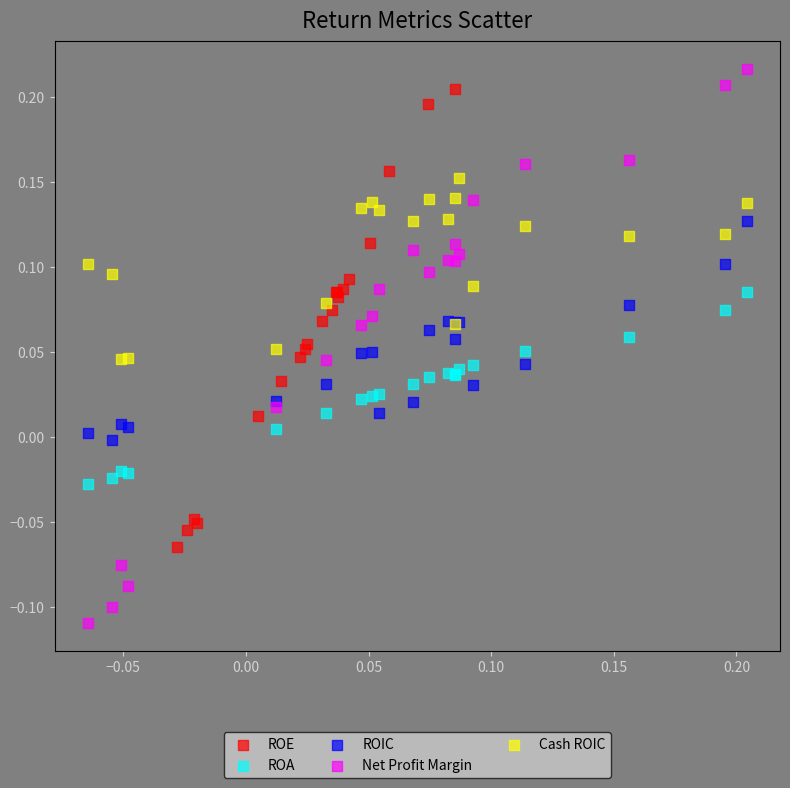

What are all the series names shown in the legend?

ROE, ROA, ROIC, Net Profit Margin, Cash ROIC